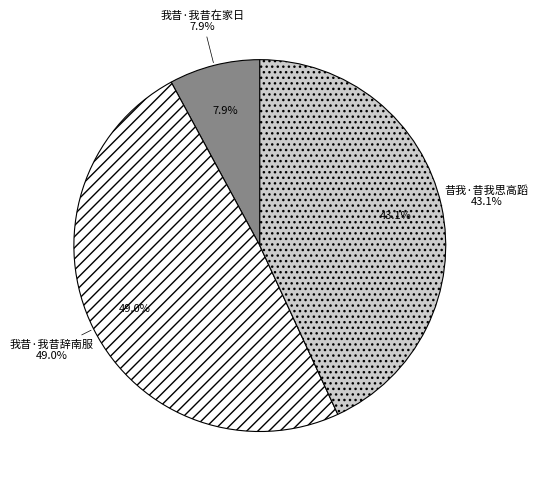

To the nearest percent, what is the difference between the 昔我·昔我思高蹈 and 我昔·我昔辞南服 slice percentages?

6%